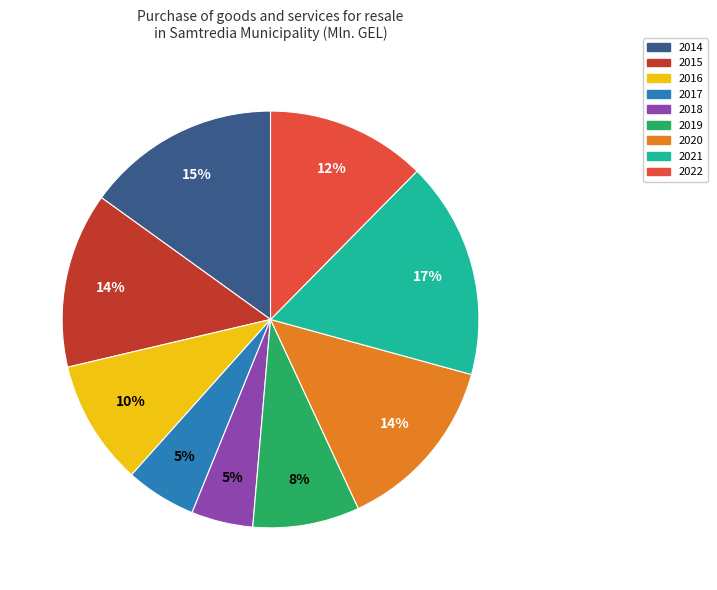

Which slice is the largest?

2021